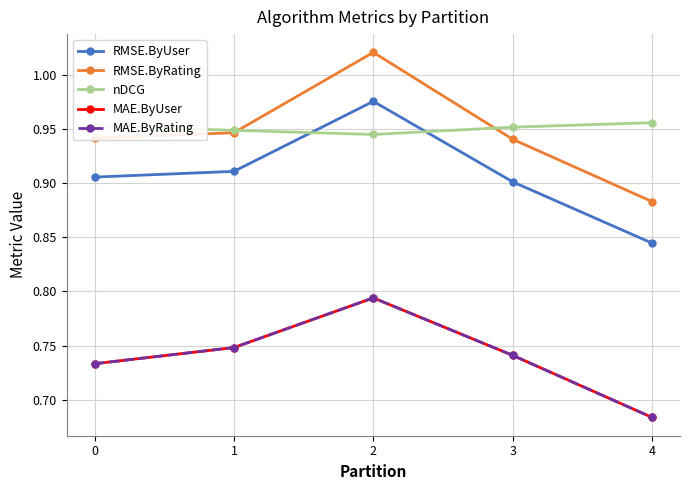

What is the maximum value shown in the chart?

1.0